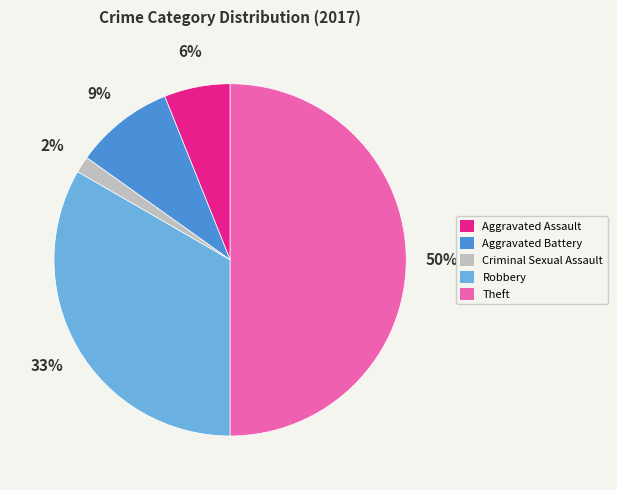

Between Aggravated Battery and Robbery, which is larger?

Robbery